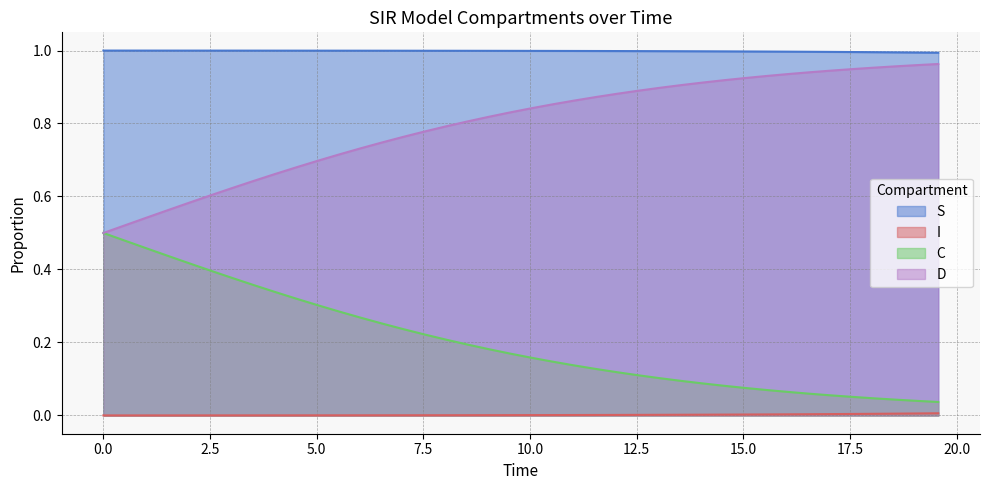

List the series in order of their overall mean, lowest first.

I, C, D, S